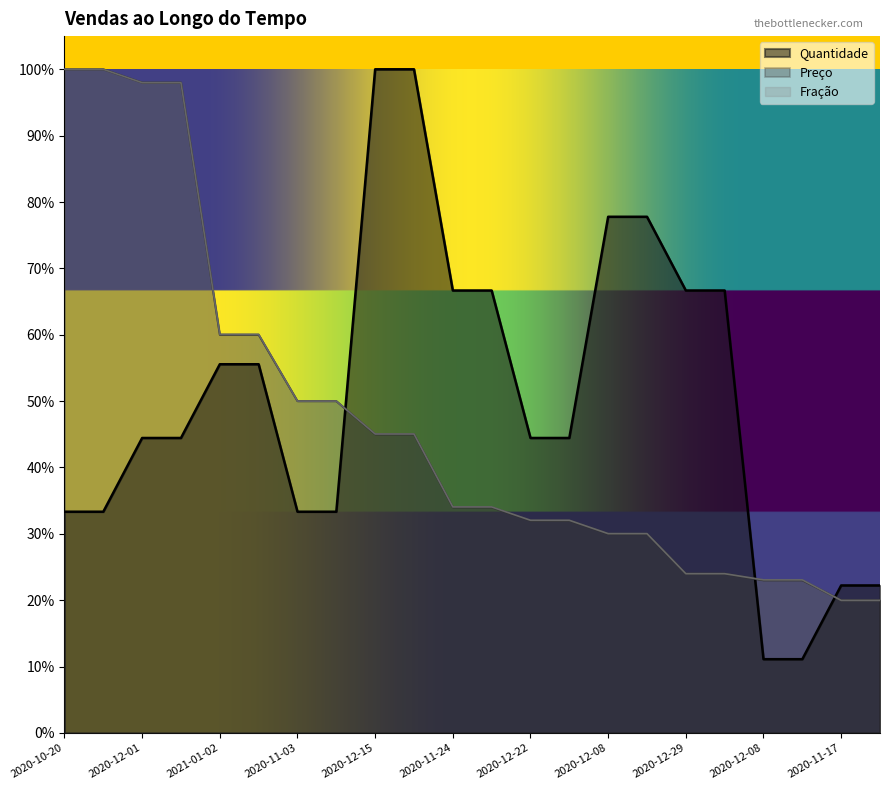

At which category is the sum across all series the highest?

2020-12-01